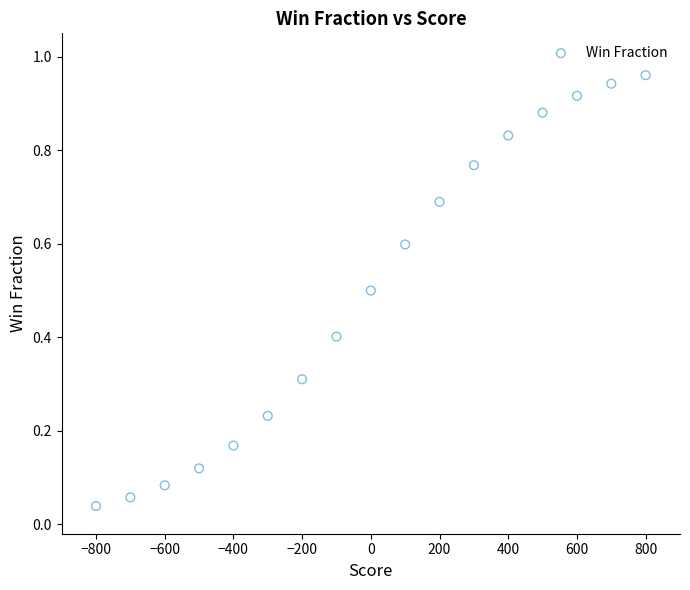

What is the range of X values (max minus min)?

1600.0